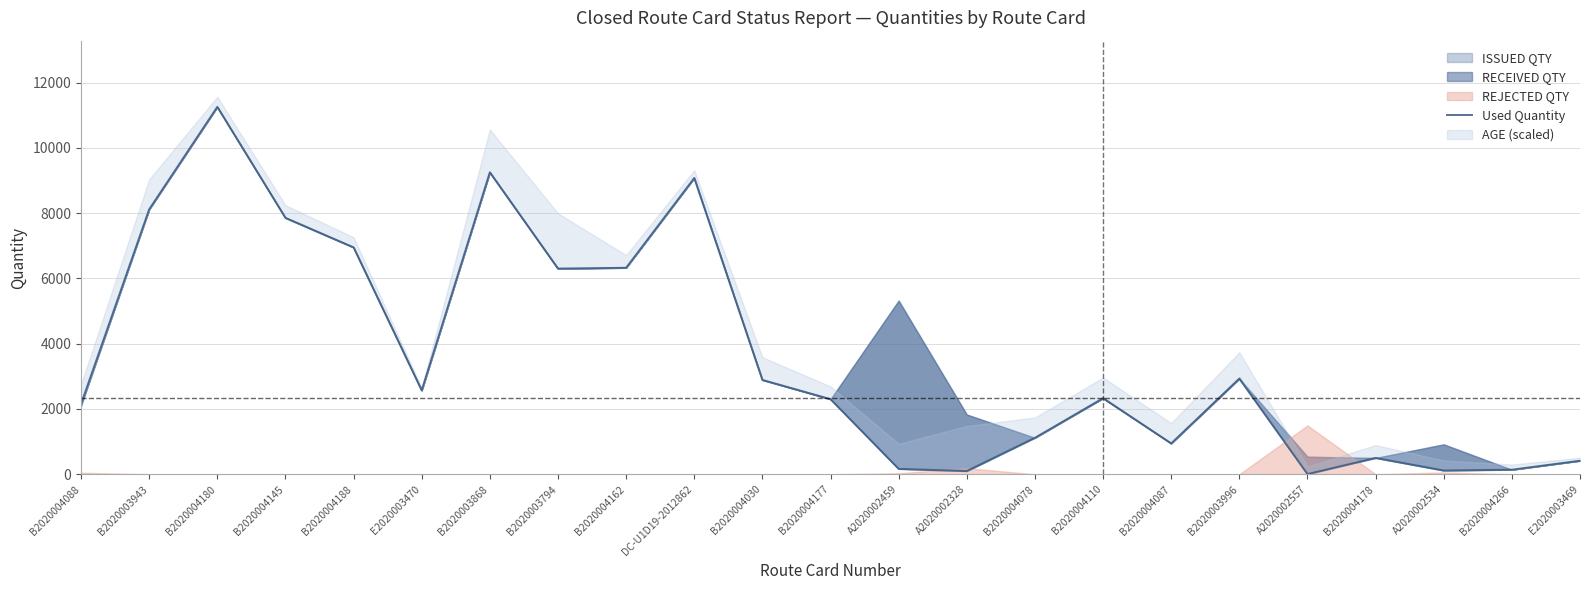

What is the label of the 22nd point from the left?

B2020004266